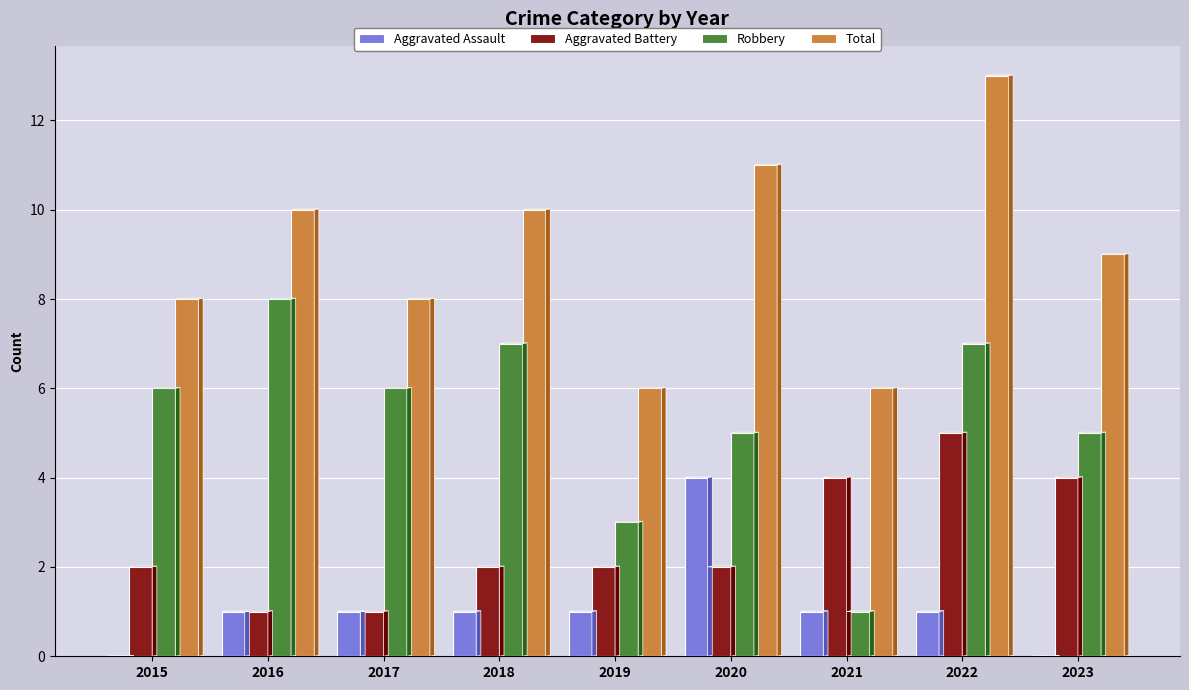

Between 2017 and 2019, which series saw the biggest shift?

Robbery